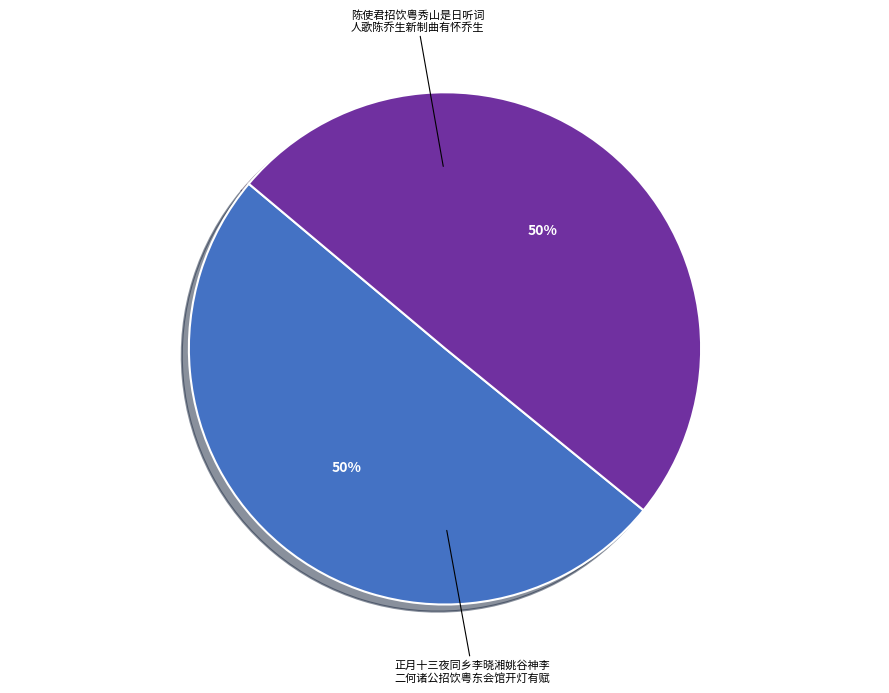

To the nearest percent, what is the average slice percentage?

50%